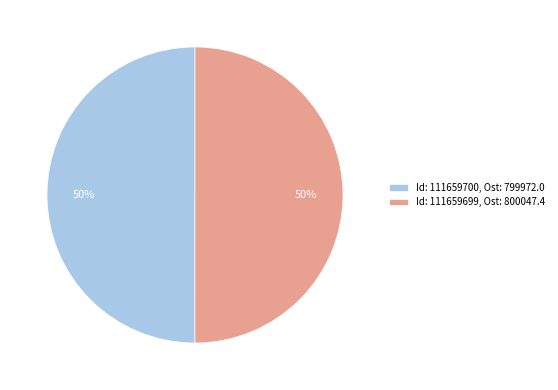

Approximately how many times larger is the value at Id: 111659699, Ost: 800047.4 compared to Id: 111659700, Ost: 799972.0?

1.0